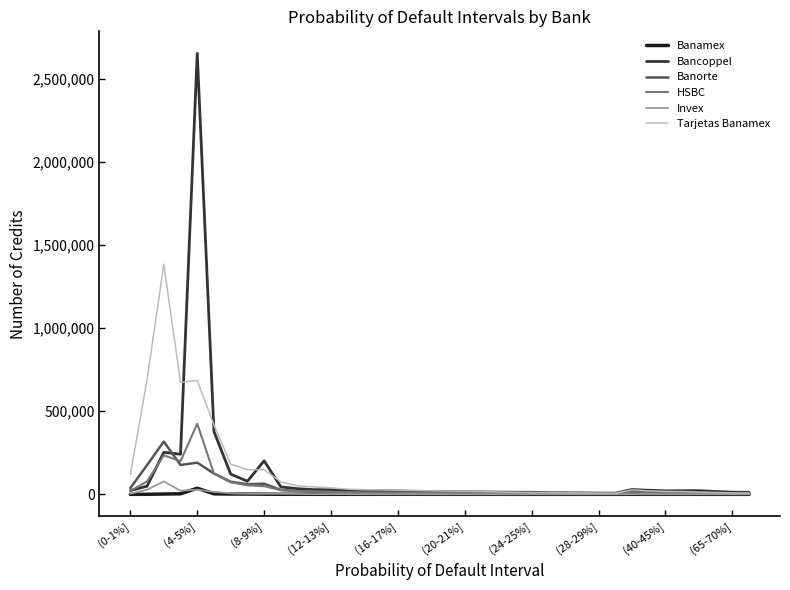

Which series has the largest range (max minus min)?

Bancoppel